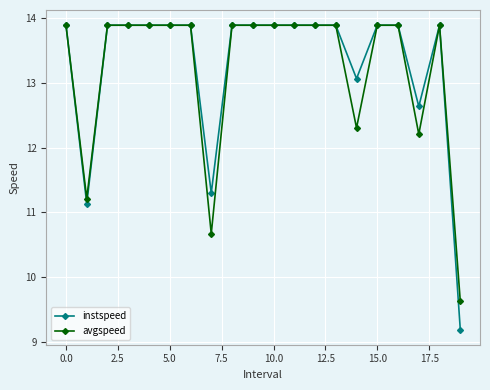

Which series has the widest spread of values?

instspeed